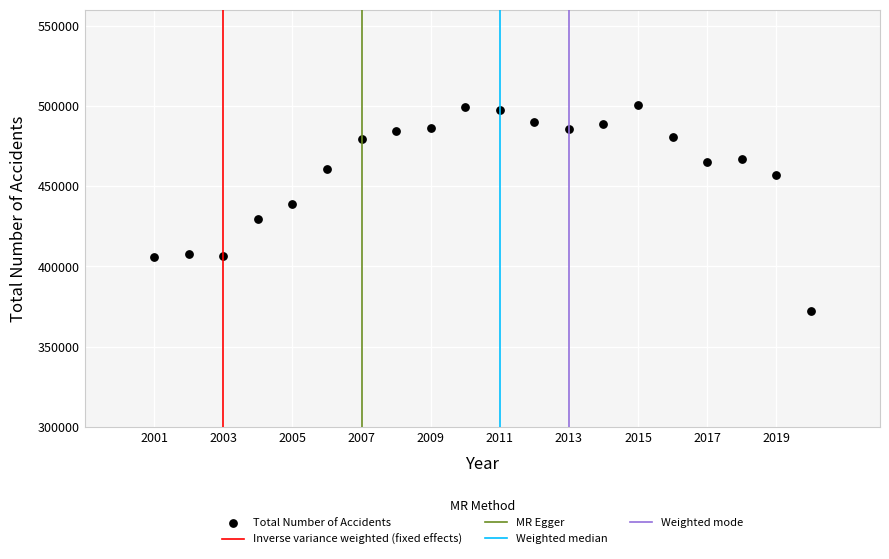

What is the range of X values (max minus min)?

19